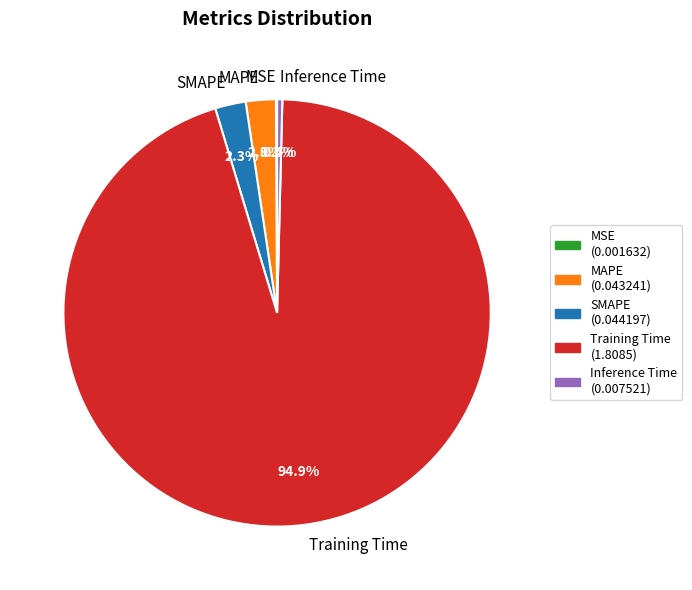

Is there any slice that represents more than half of the pie?

Yes